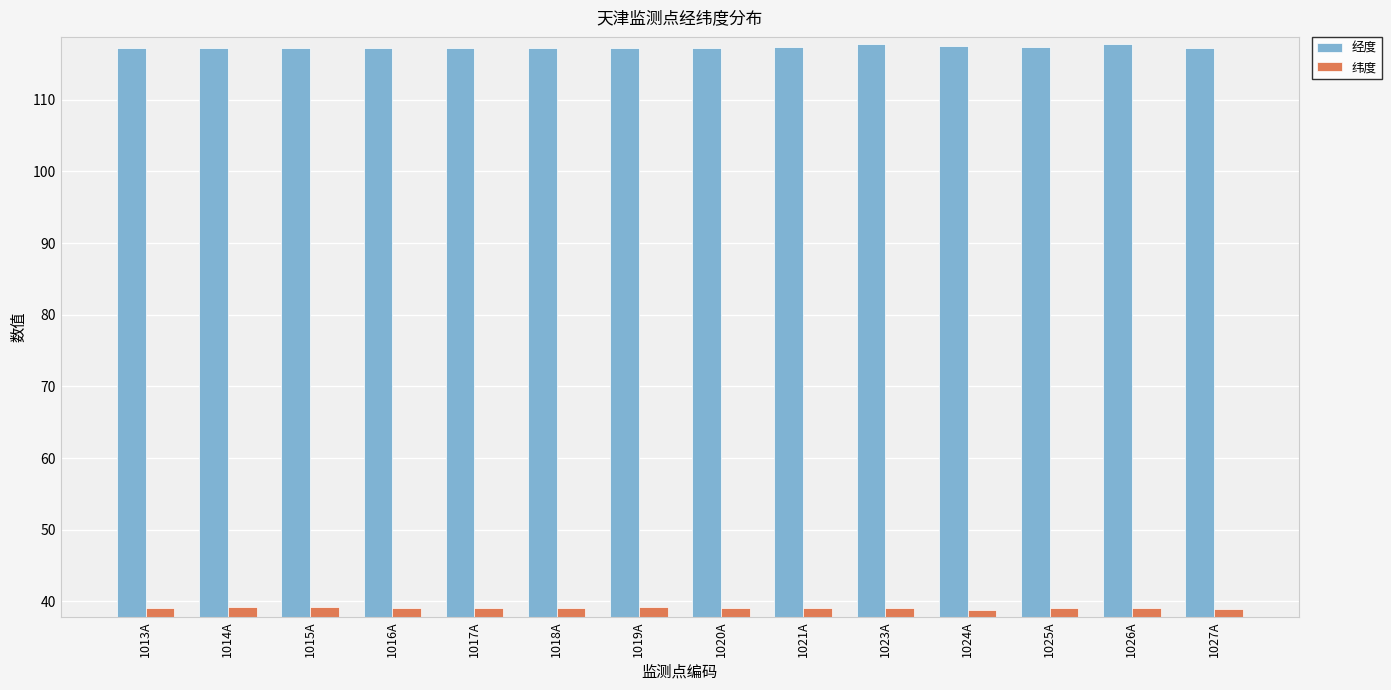

Is the value of 经度 at 1025A greater than the value of 纬度 at 1019A?

Yes